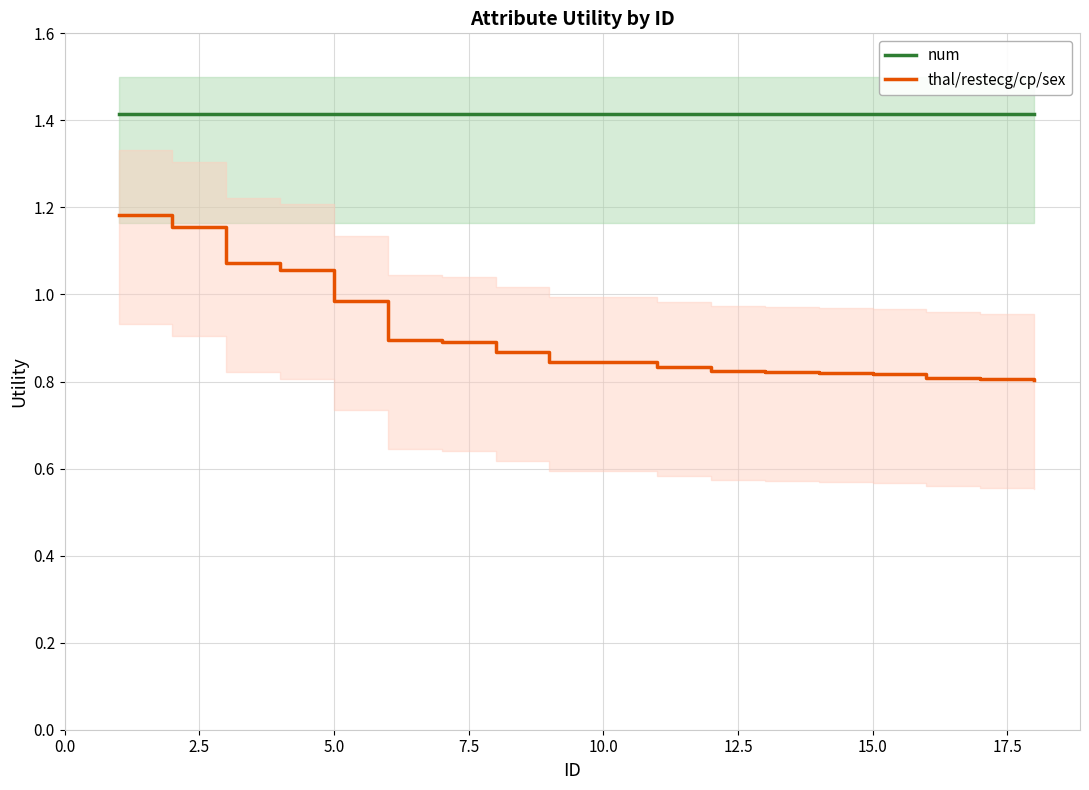

How many lines are shown in the chart?

2